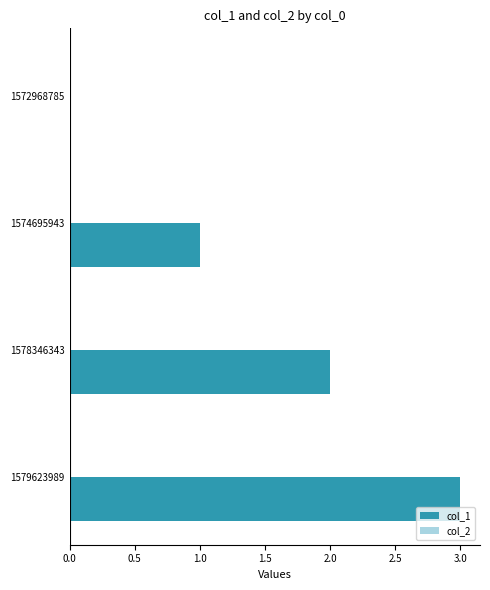

The value at 1578346343 is 2. True or false?

True